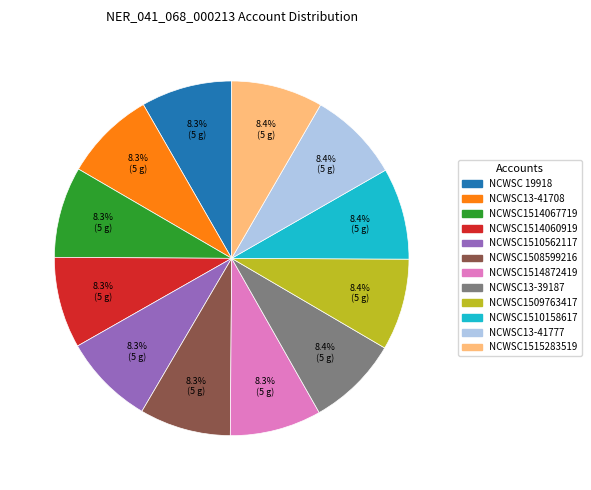

Do NCWSC1514060919 and NCWSC 19918 together represent more than half of the pie?

No